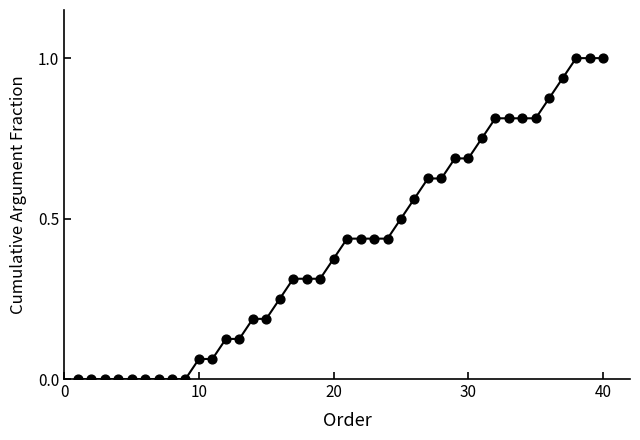

What is the difference between the maximum and minimum values?

1.0